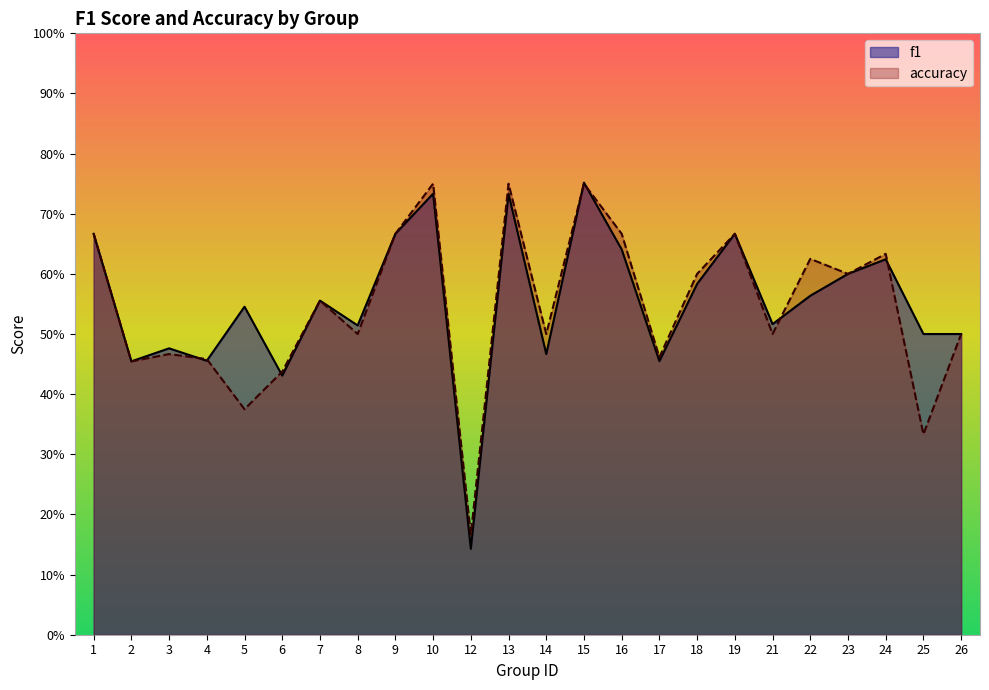

List the series in order of their overall mean, highest first.

f1, accuracy